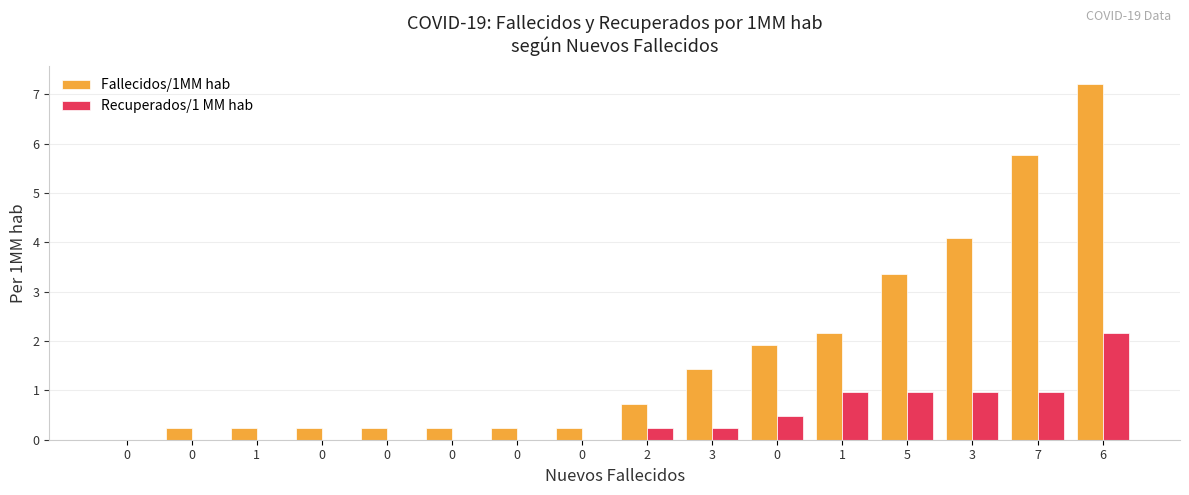

Between 0 and 1, which series saw the biggest shift?

Recuperados/1 MM hab